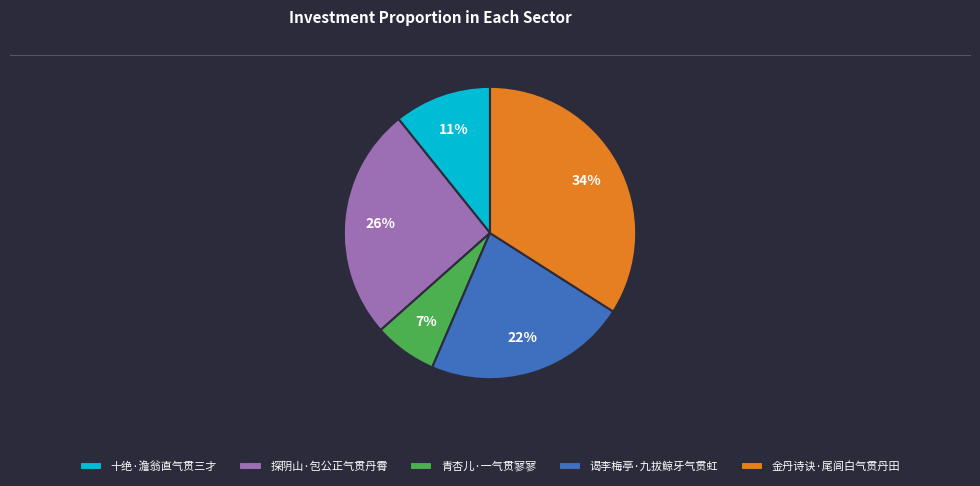

To the nearest percent, what percentage of the pie is 谒李梅亭·九拔鲸牙气贯虹?

22%